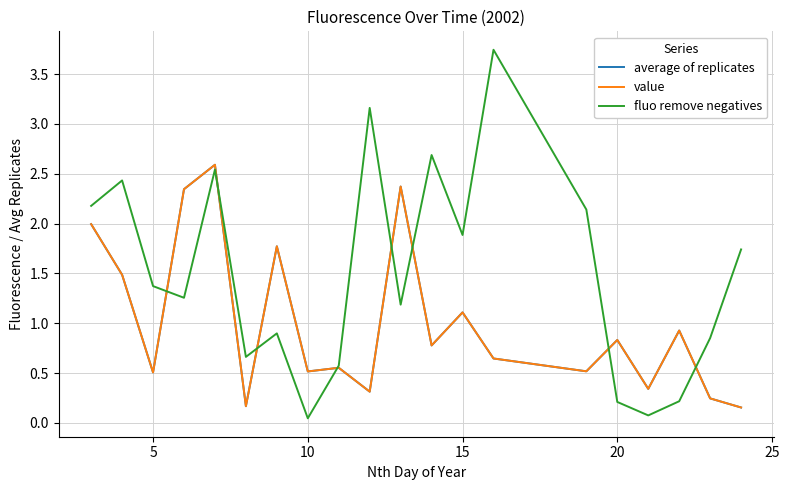

Does the chart have visible grid lines?

Yes